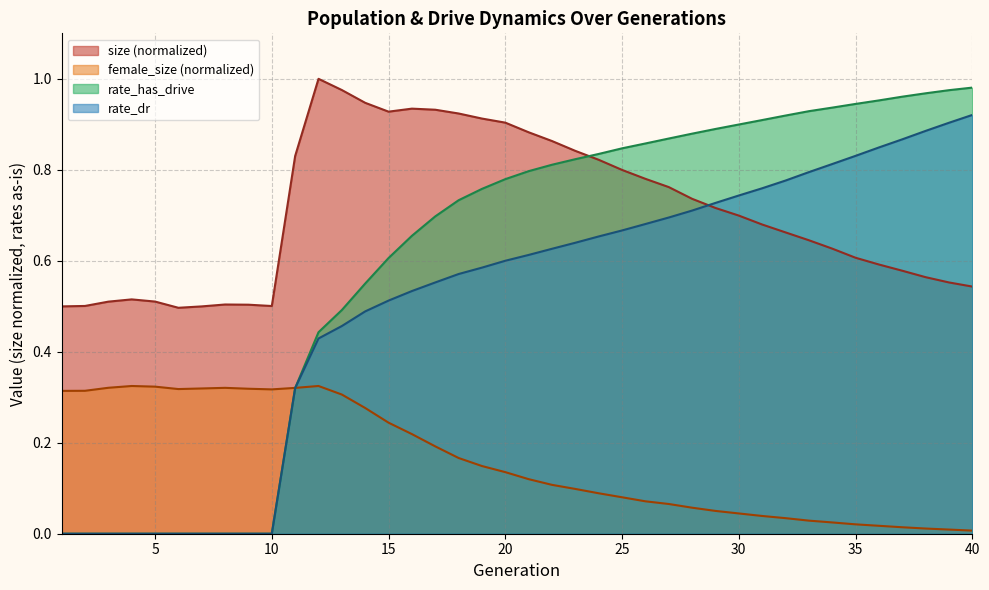

At which label does rate_dr reach its peak?

40